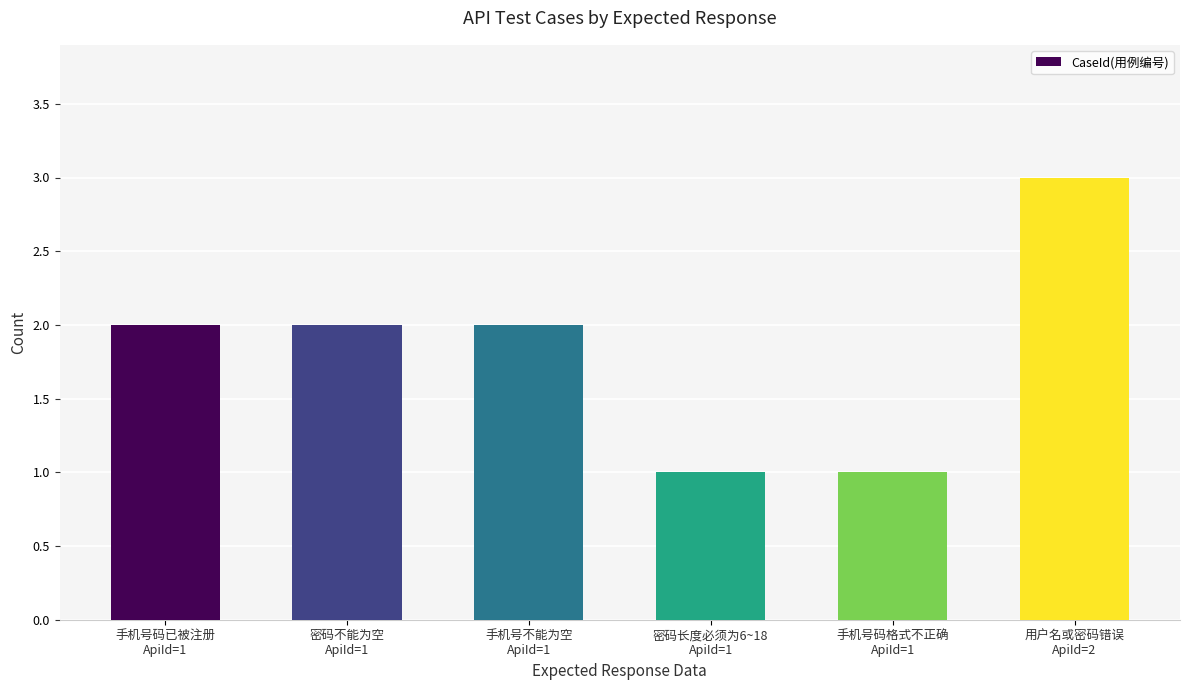

What is the sum of the values at 手机号码格式不正确
ApiId=1 and 手机号不能为空
ApiId=1?

3